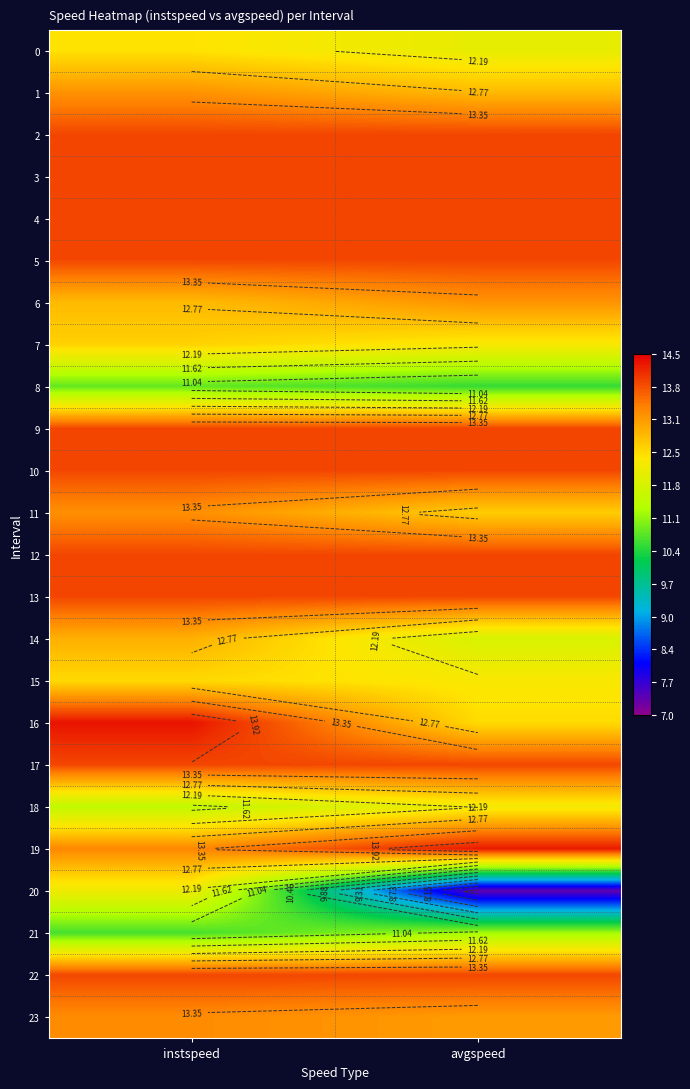

What is the sum of the 15 values at avgspeed and instspeed?

24.7